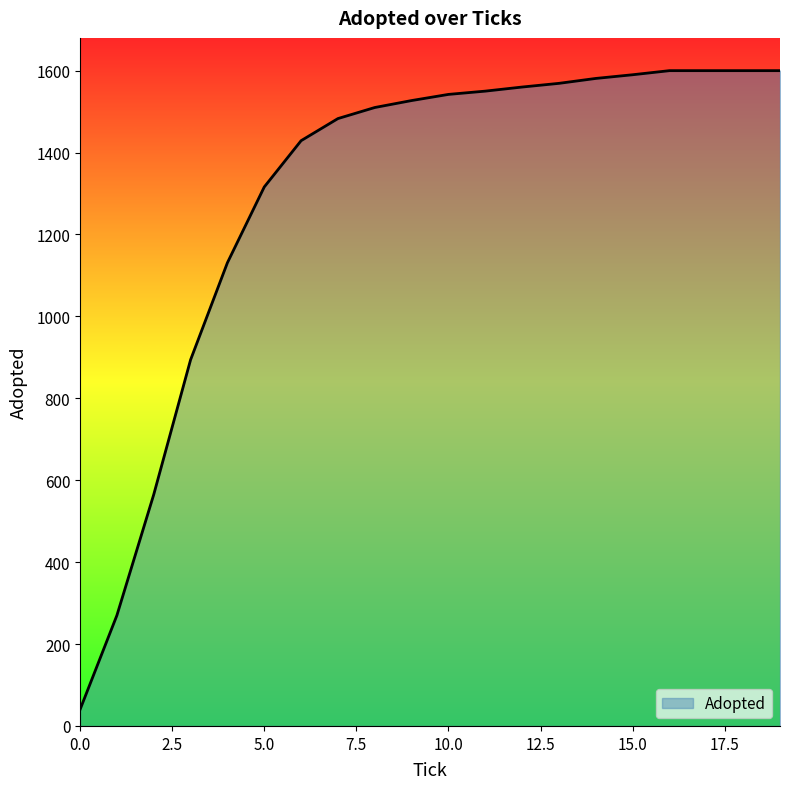

What is the smallest value displayed?

40